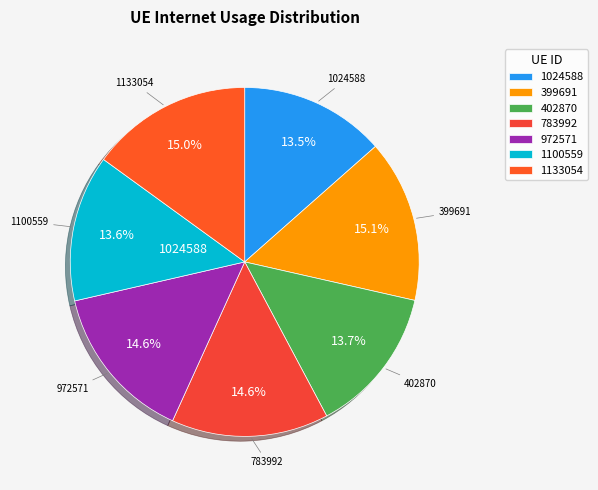

Does 783992 account for over 50% of the chart?

No